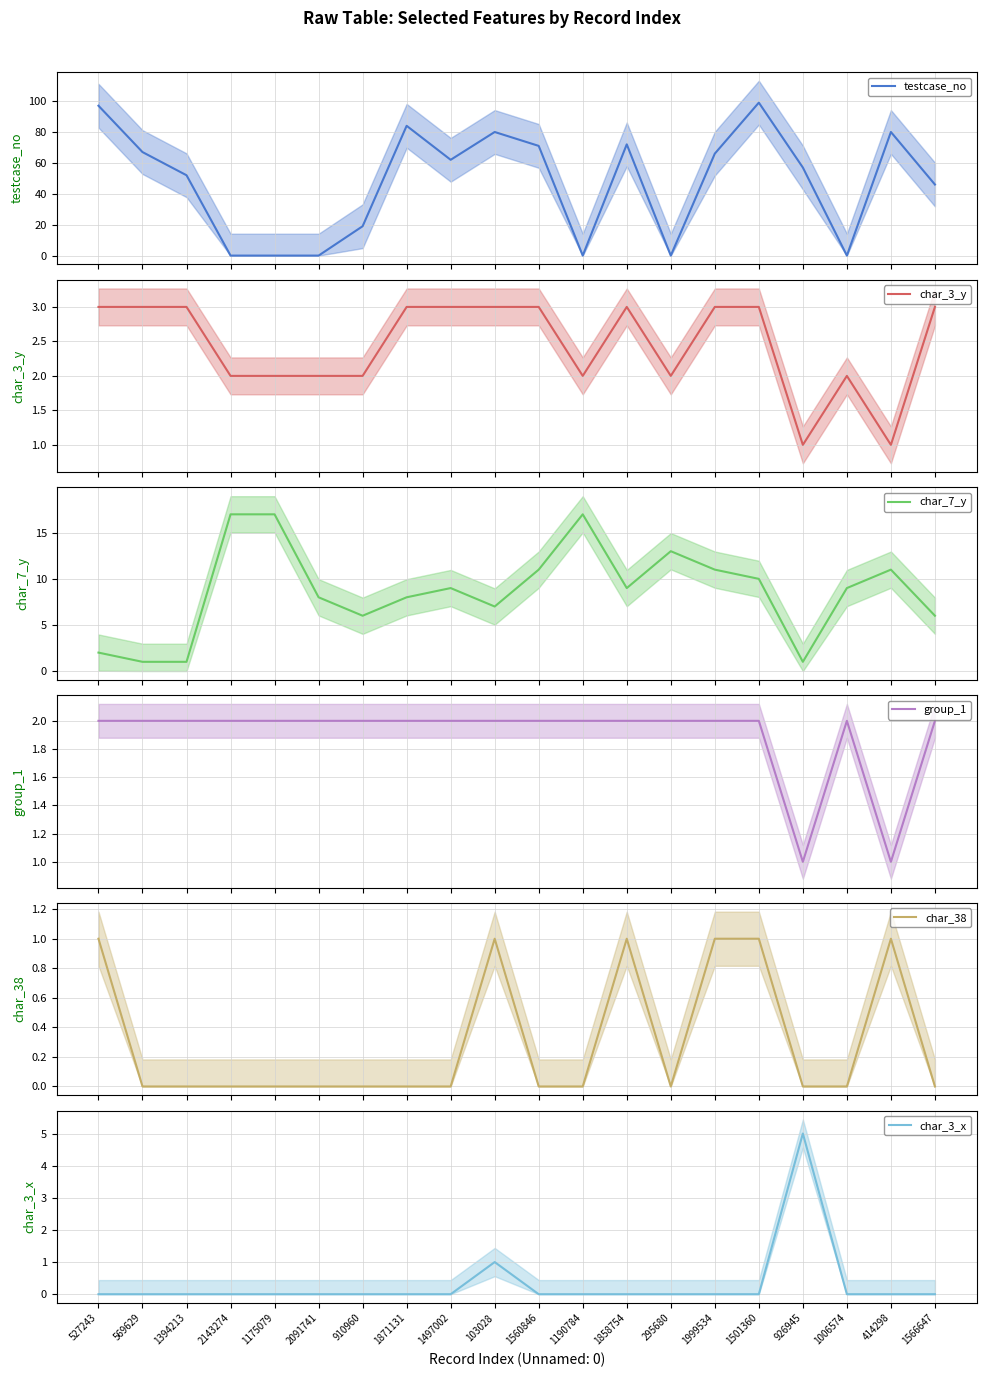

Reading left to right, transcribe all the data shown in this chart.

testcase_no: 97	67	52	0	0	0	19	84	62	80	71	0	72	0	66	99	57	0	80	46
char_3_y: 3	3	3	2	2	2	2	3	3	3	3	2	3	2	3	3	1	2	1	3
char_7_y: 2	1	1	17	17	8	6	8	9	7	11	17	9	13	11	10	1	9	11	6
group_1: 2	2	2	2	2	2	2	2	2	2	2	2	2	2	2	2	1	2	1	2
char_38: 1	0	0	0	0	0	0	0	0	1	0	0	1	0	1	1	0	0	1	0
char_3_x: 0	0	0	0	0	0	0	0	0	1	0	0	0	0	0	0	5	0	0	0